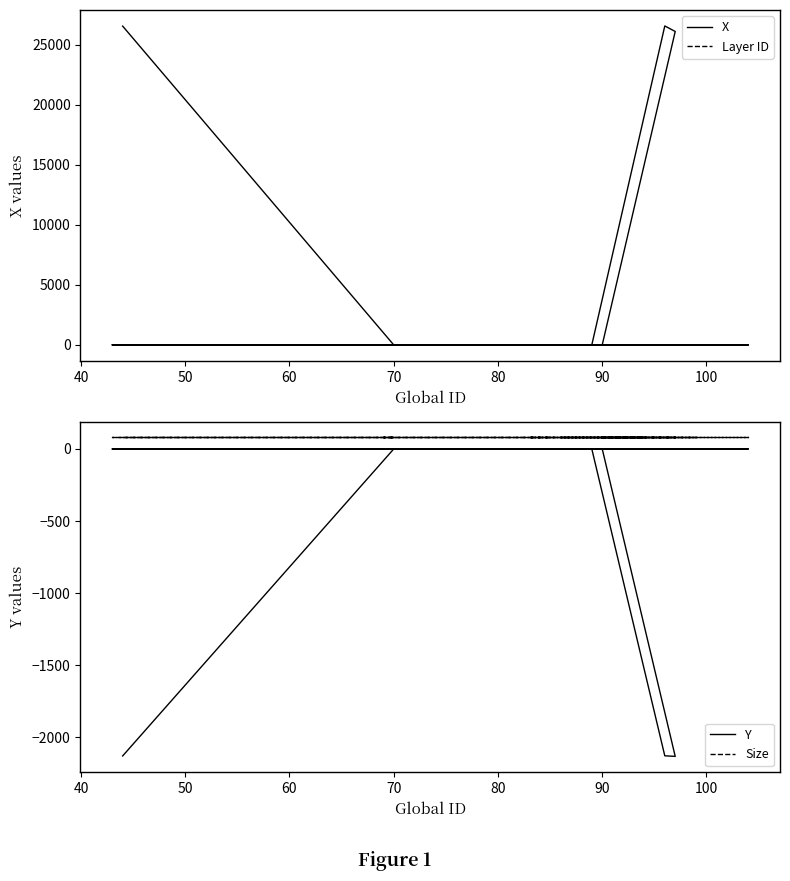

Which series has the largest total across all categories?

X